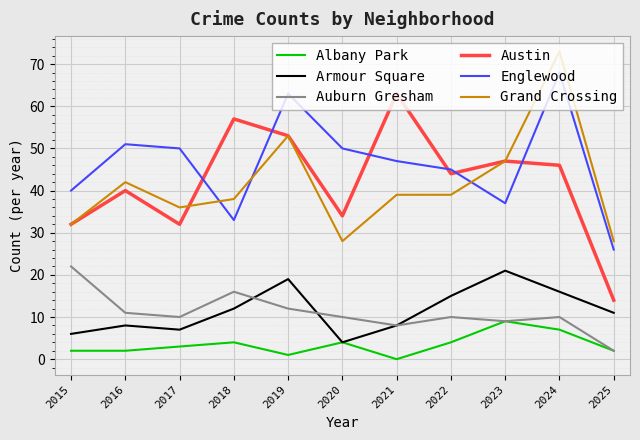

Which series changed the most between 2019 and 2025?

Austin